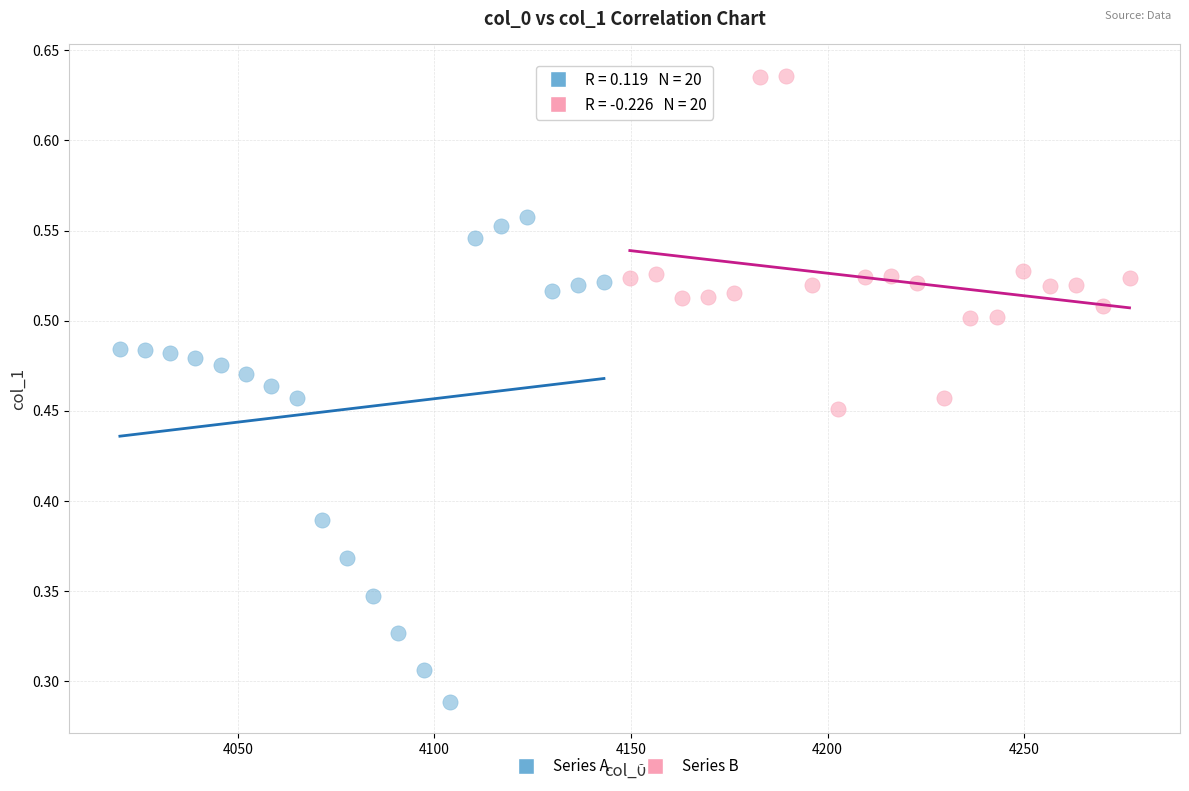

Which series has the largest Y range (max minus min)?

Series A